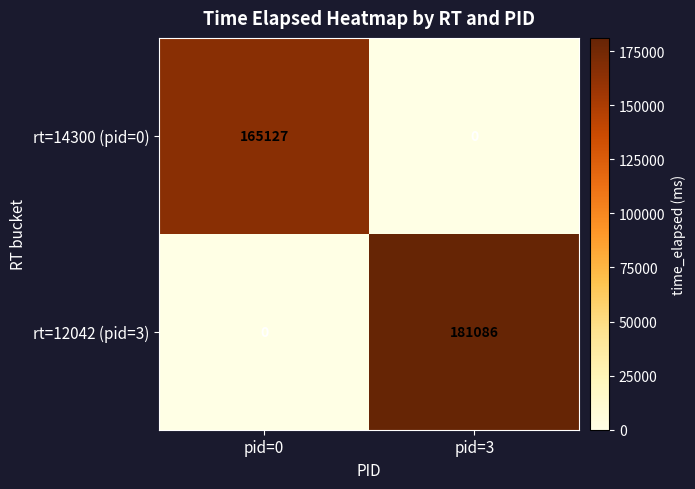

What is the difference between the maximum and minimum values in the rt=14300 (pid=0) series?

165127